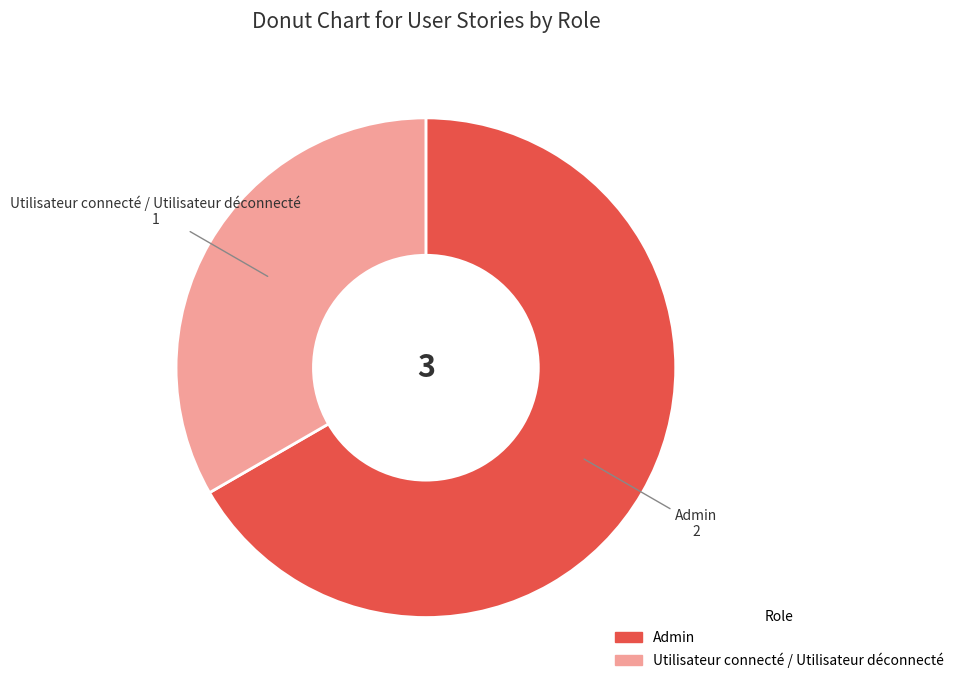

What is the ratio of the value at Utilisateur connecté / Utilisateur déconnecté to the value at Admin?

0.5